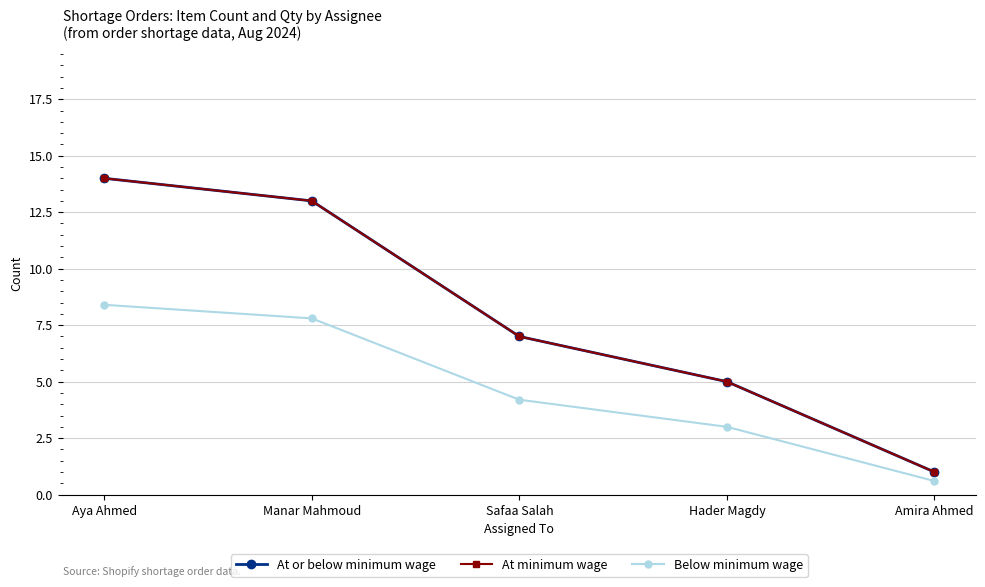

Does the chart have visible grid lines?

Yes